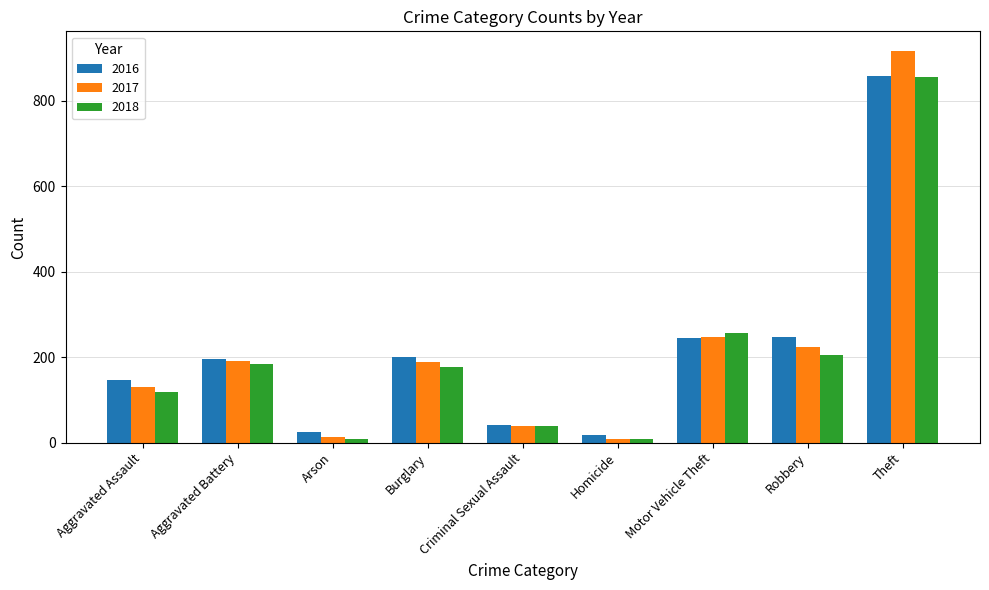

True or false: 2017 has a value of 136 at Robbery.

False